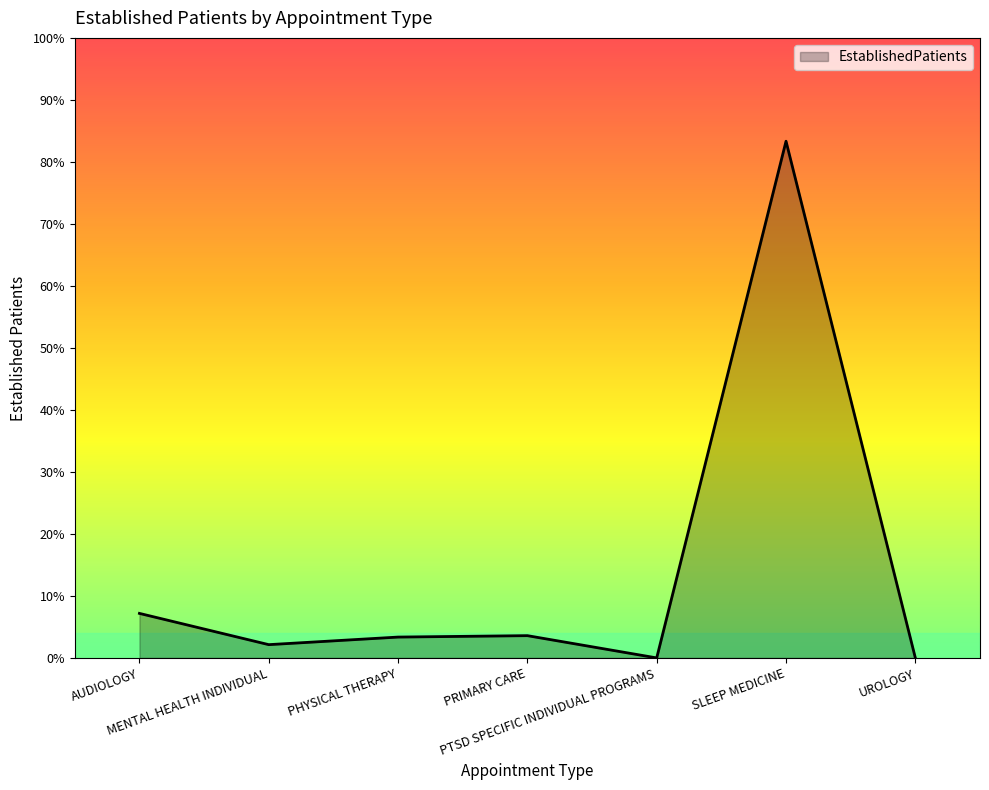

At which label is the value closest to 54?

AUDIOLOGY